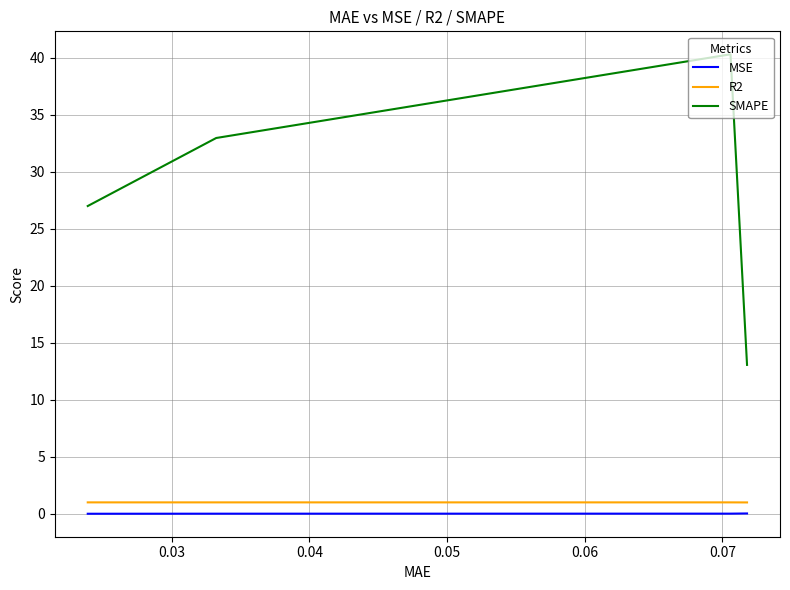

Which series has the largest total across all categories?

SMAPE